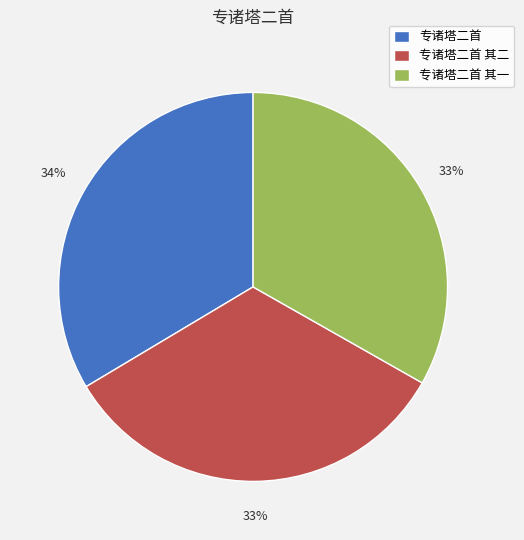

Is the sum of 专诸塔二首 and 专诸塔二首 其二 greater than half?

Yes